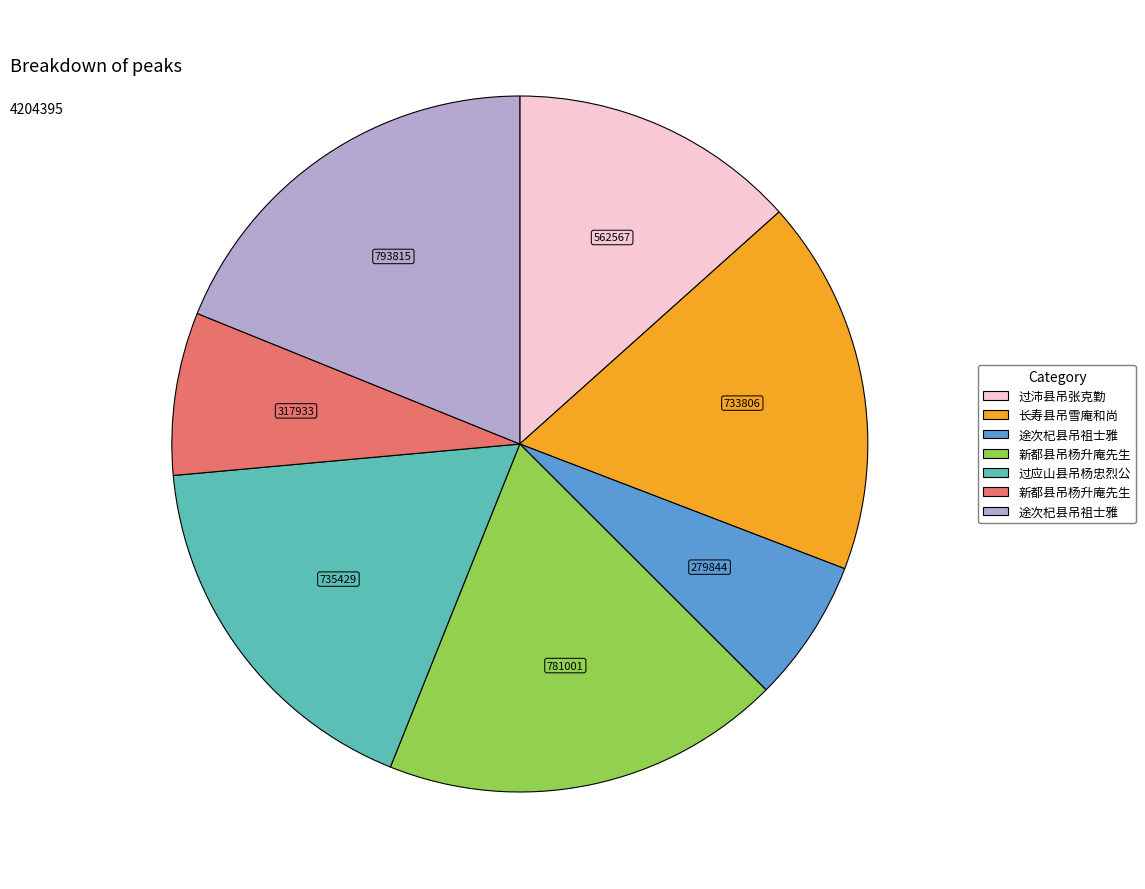

Count the number of slices in the pie.

7